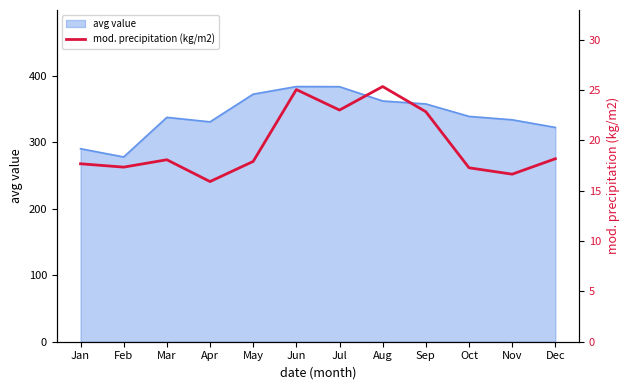

At which category does the data reach its first local valley?

Feb